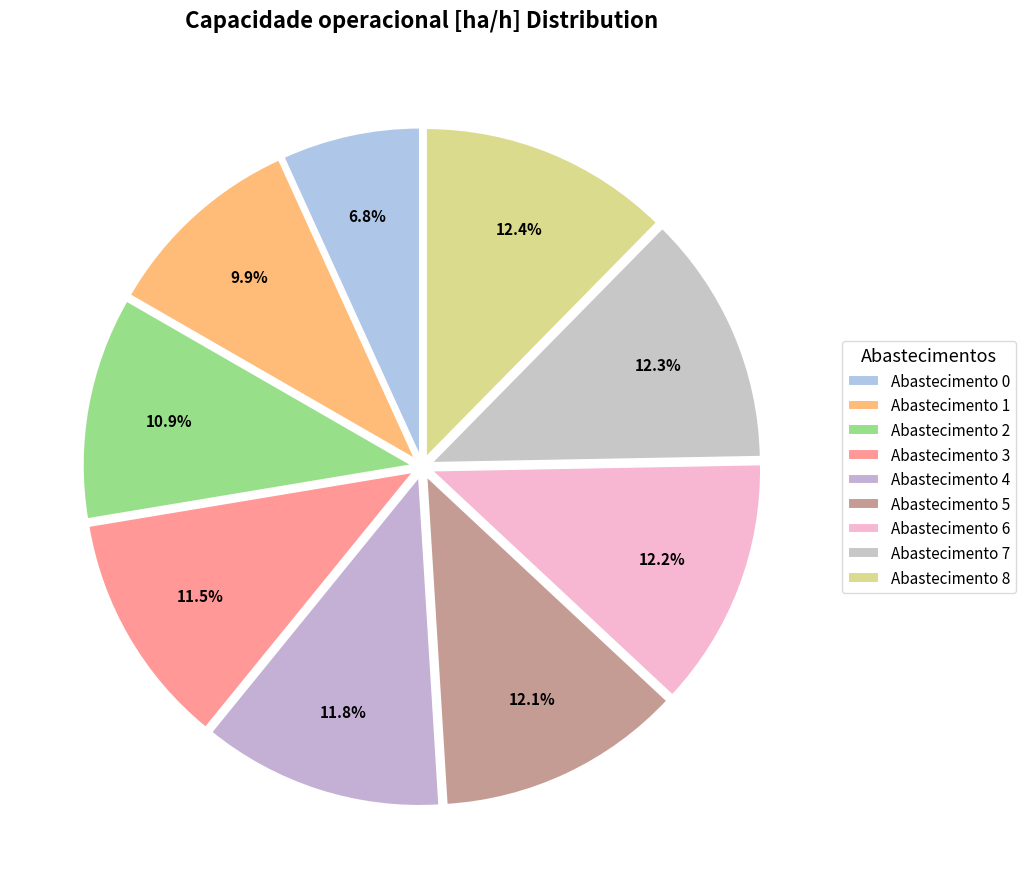

Does any single category account for the majority?

No